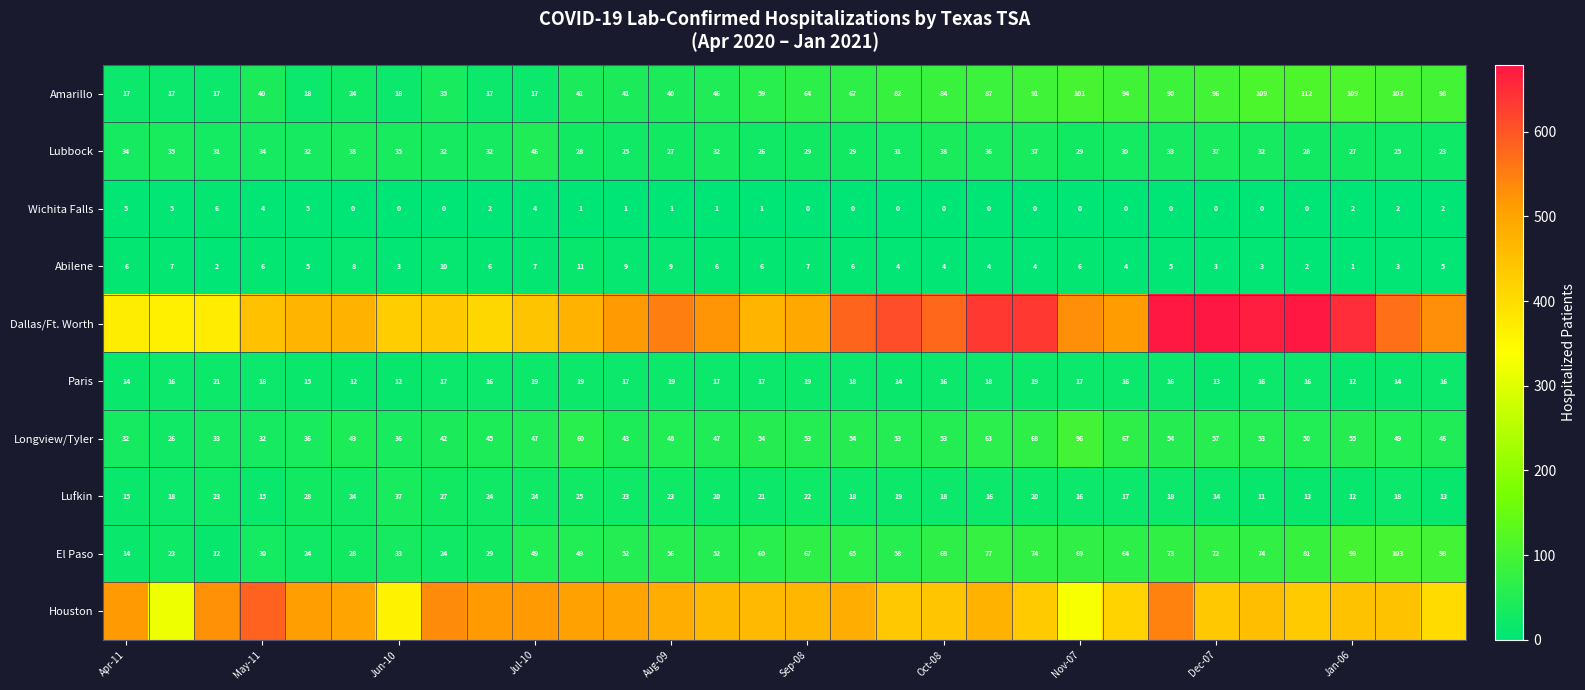

What is the difference between the maximum and minimum values in the Abilene series?

10